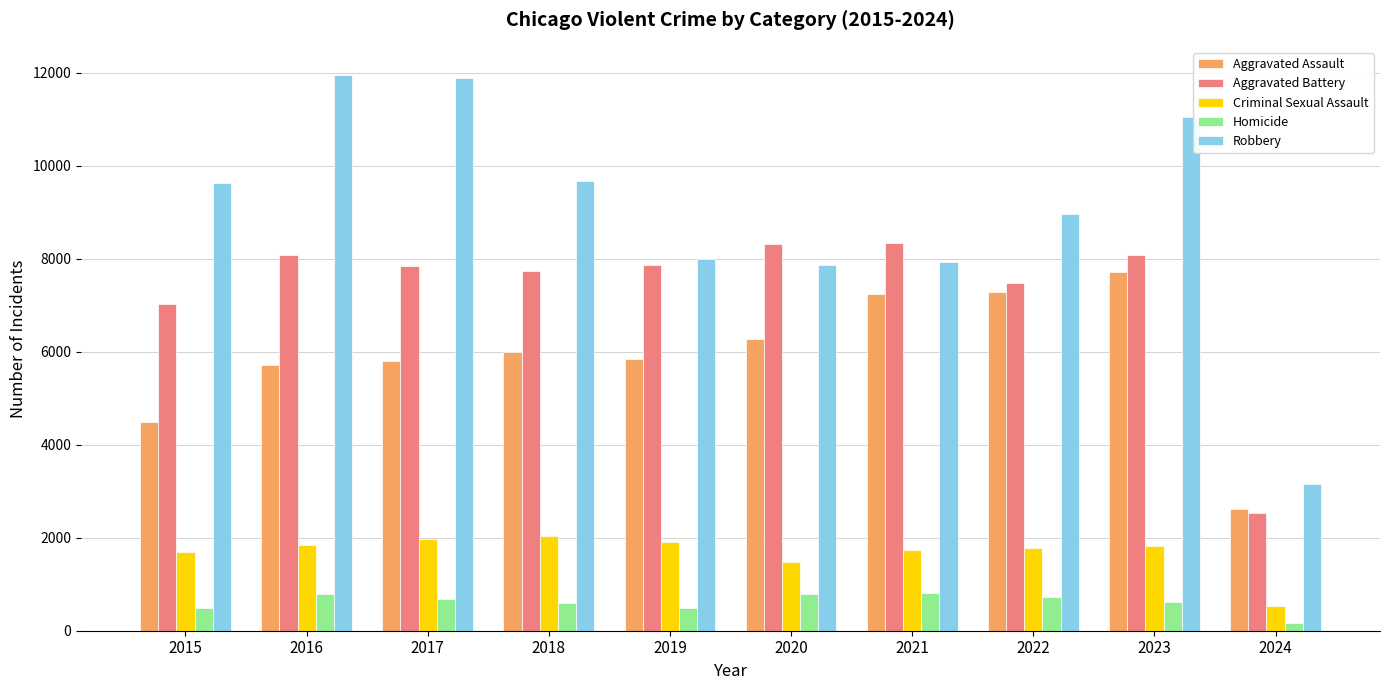

What is the total value across all series at 2021?

26039